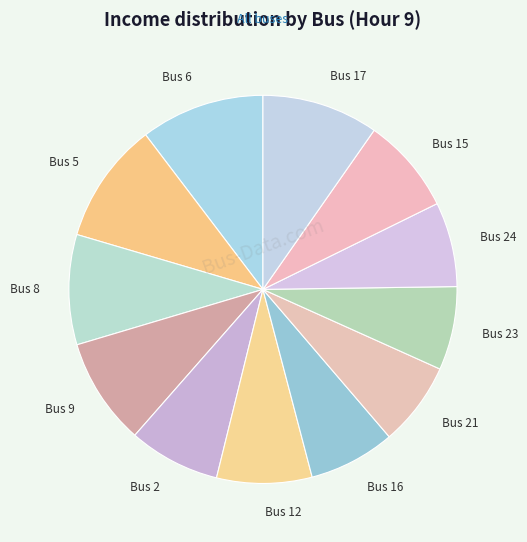

How many segments does this pie chart have?

12